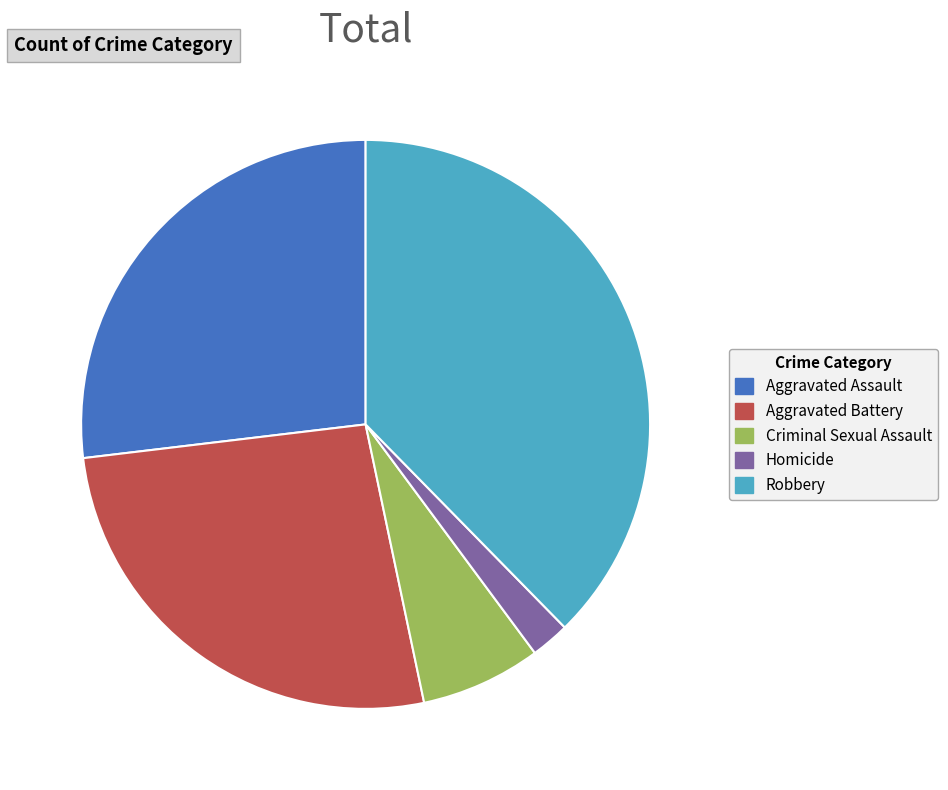

Which category has the biggest portion of the pie?

Robbery